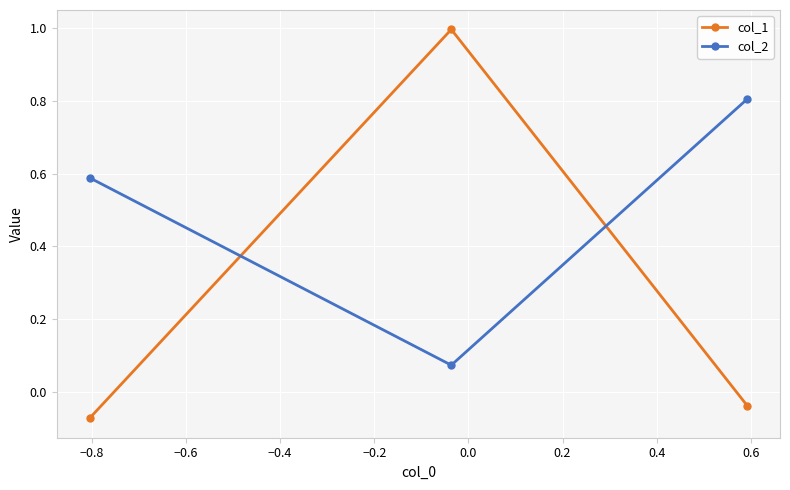

Which series has the largest total across all categories?

col_2